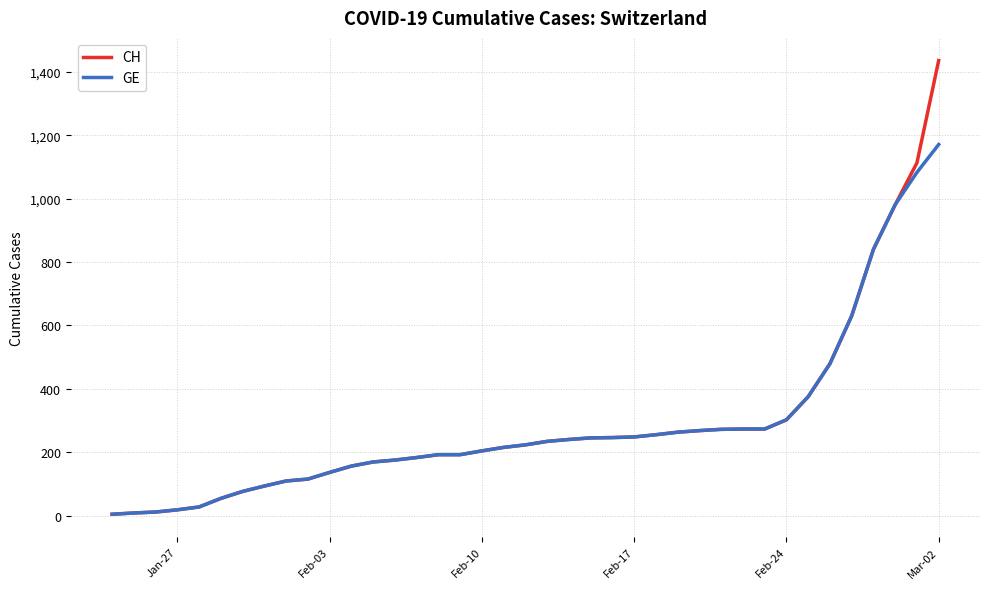

What are all the series names shown in the legend?

CH, GE